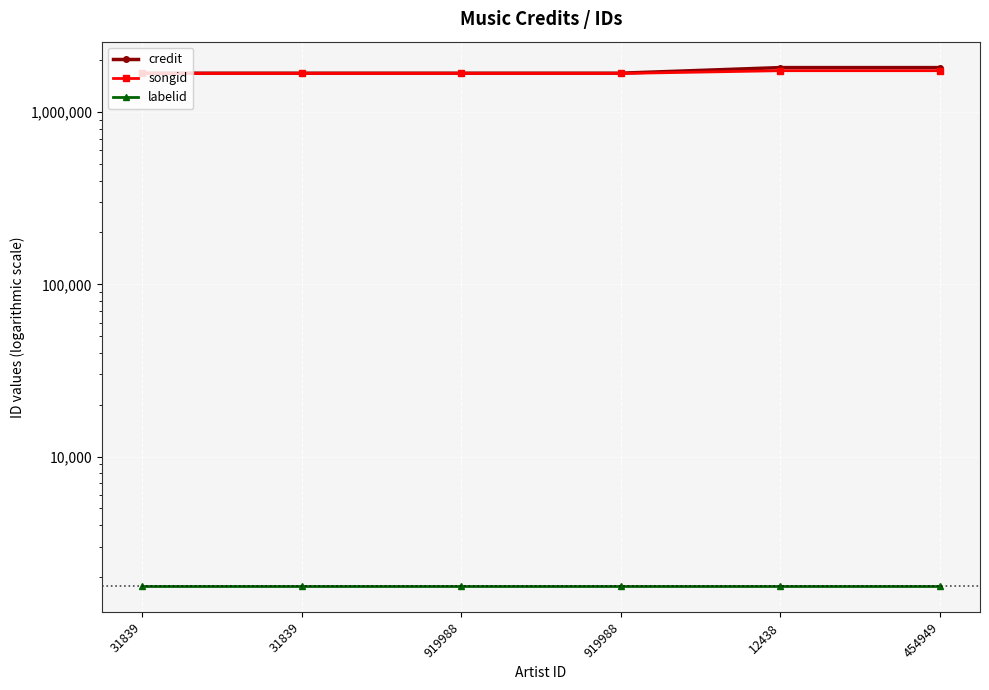

Between 31839 and 12438, which series saw the biggest shift?

credit